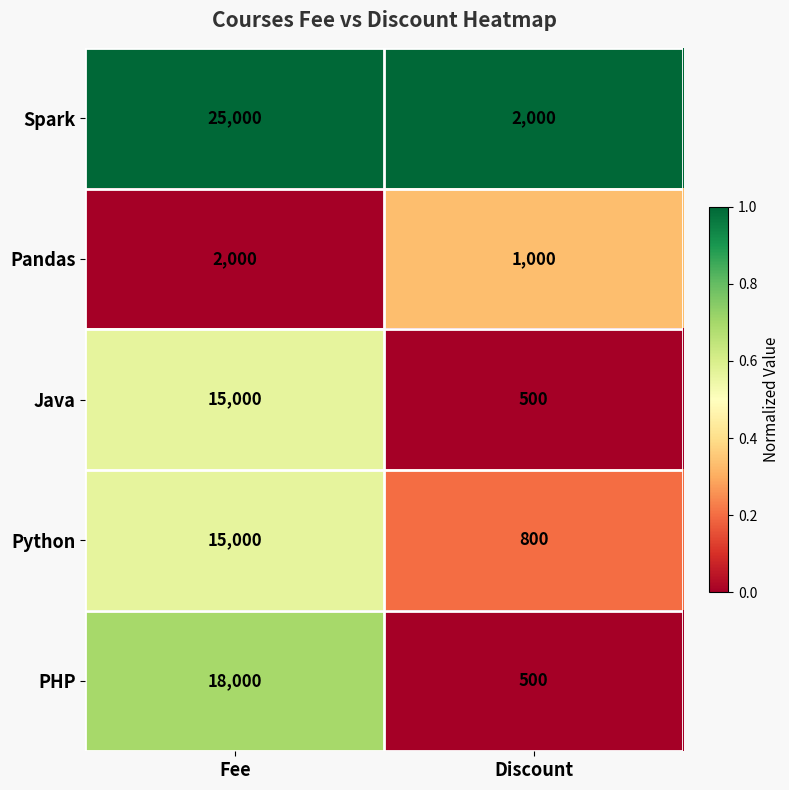

What is the maximum value shown in the chart?

25000